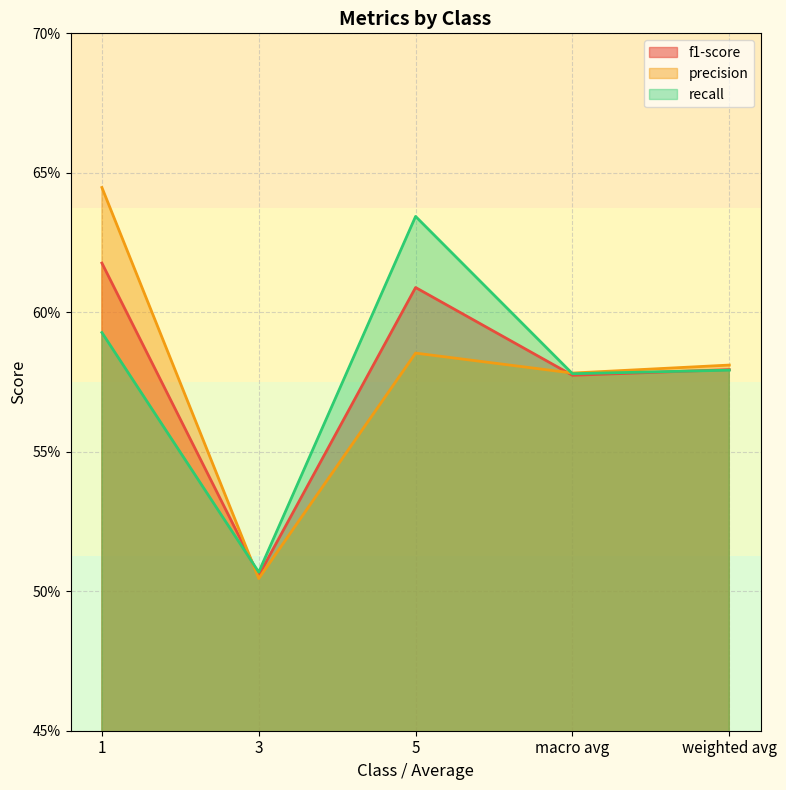

How many precision values are between 0 and 1?

5